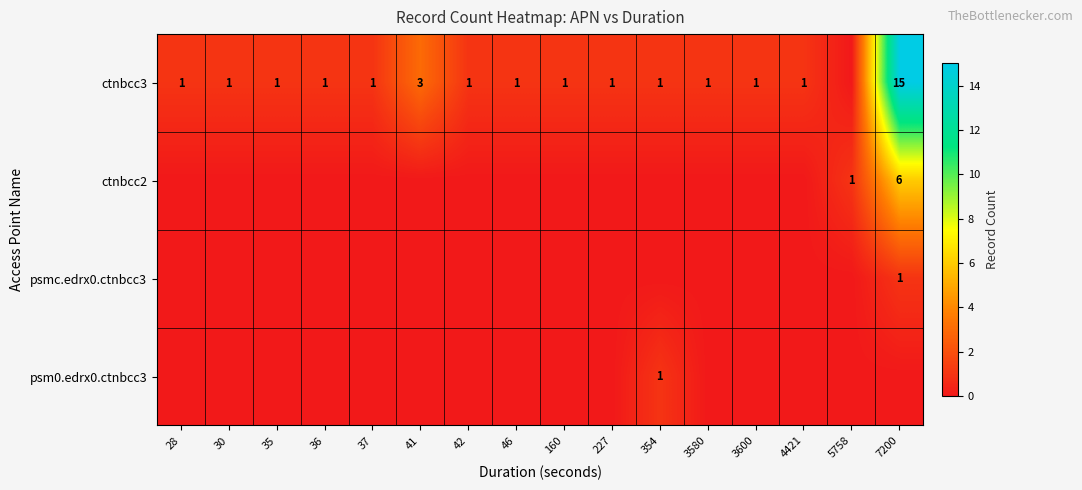

True or false: ctnbcc3 has a value of 1 at 35.

True